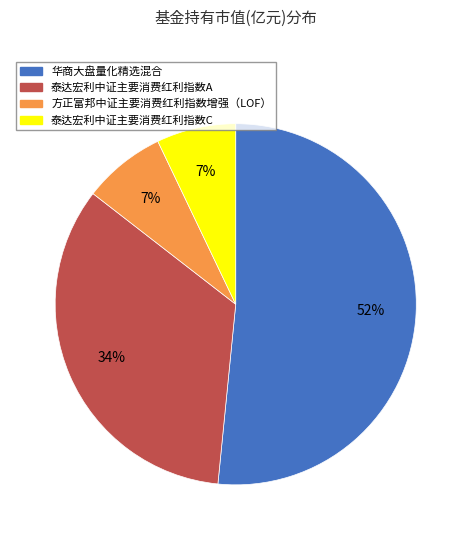

Which has a higher value, 泰达宏利中证主要消费红利指数A or 方正富邦中证主要消费红利指数增强（LOF）?

泰达宏利中证主要消费红利指数A